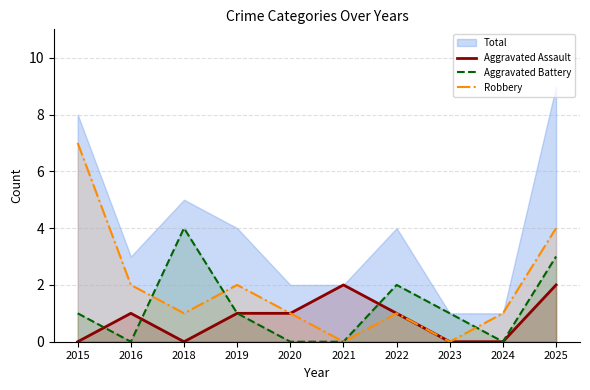

What is the highest value of the Aggravated Battery series?

4